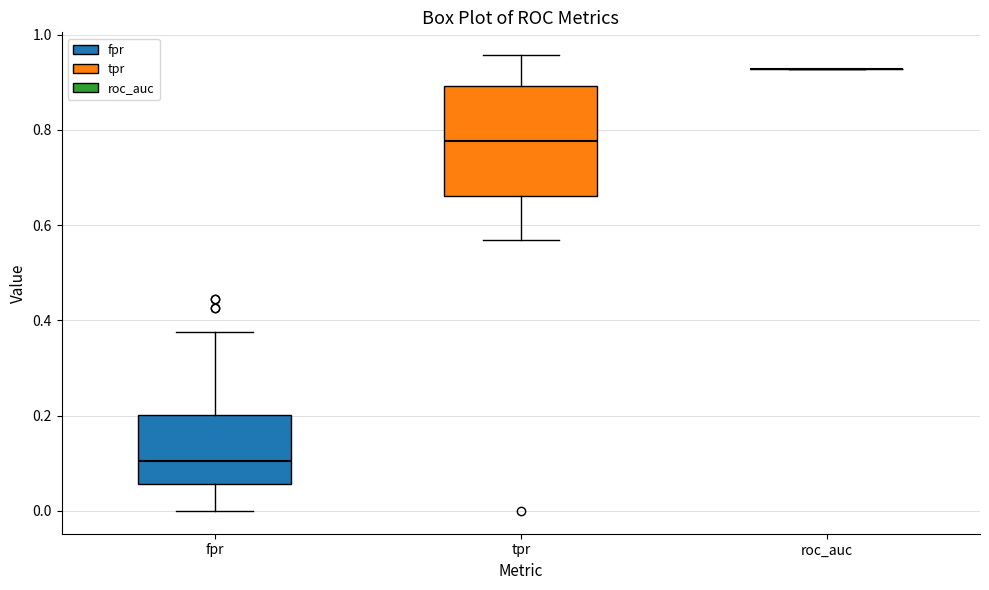

Reading left to right, read every box against the y-axis: the position of its median line, the range the box covers, and the ends of its whiskers. The values are not printed on the chart, so give them approximately, as read against the axis.

fpr: median 0.10, box 0.06 to 0.20, whiskers 0.00 to 0.38
tpr: median 0.78, box 0.66 to 0.90, whiskers 0.56 to 0.96
roc_auc: box collapsed to a line at 0.92, whiskers 0.92 to 0.92